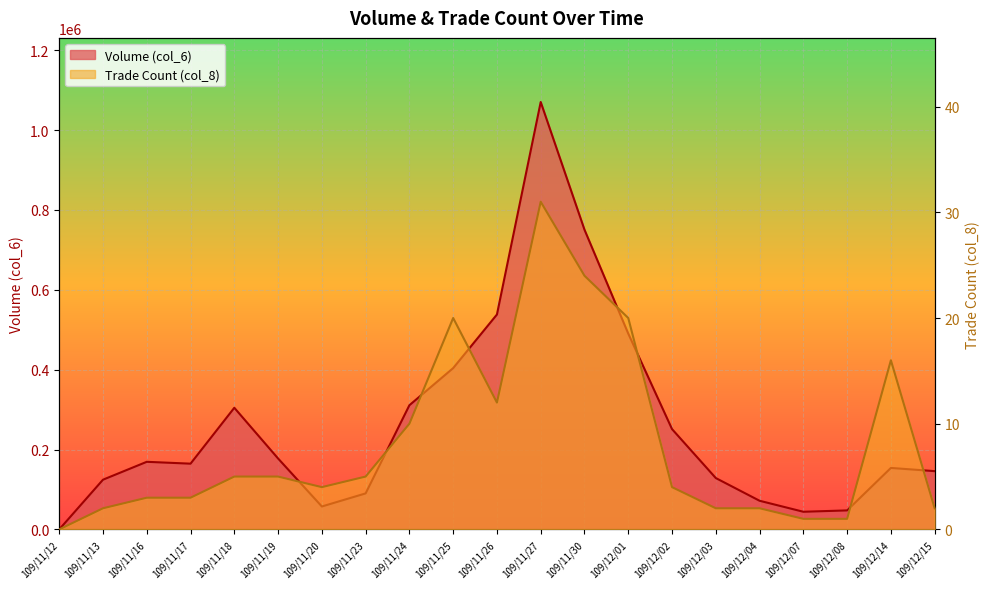

True or false: Trade Count (col_8) has more than 0 points higher than both neighbors.

True